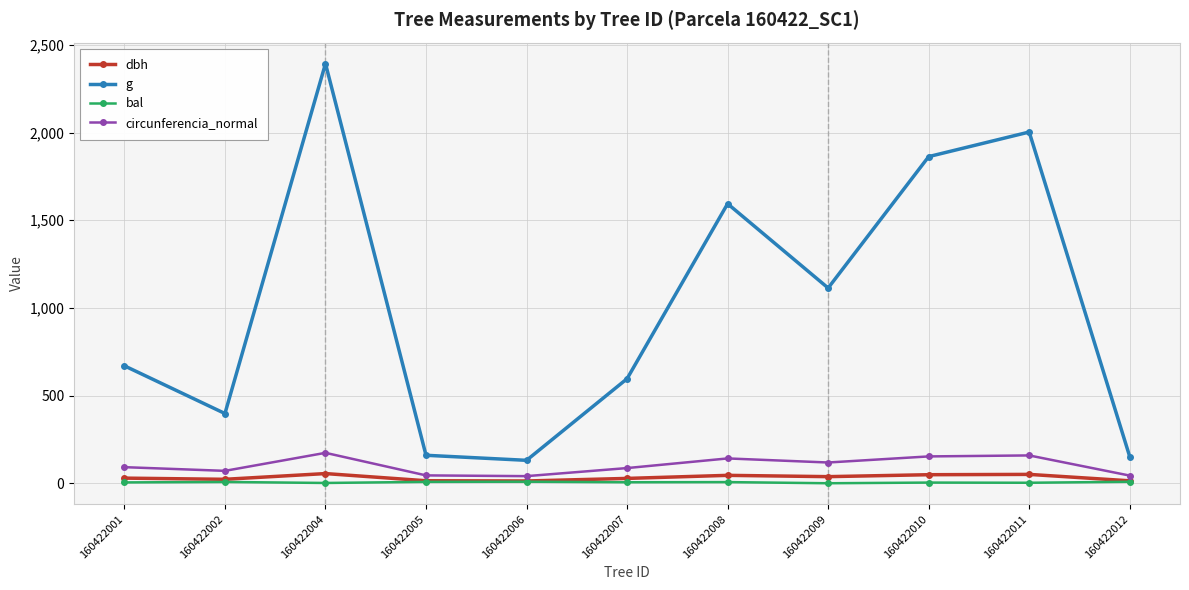

What is the maximum value for g?

2393.1